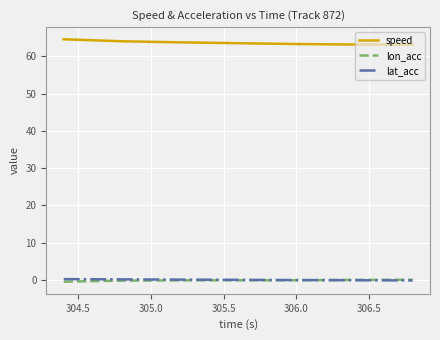

True or false: lat_acc and speed cross at least once.

False